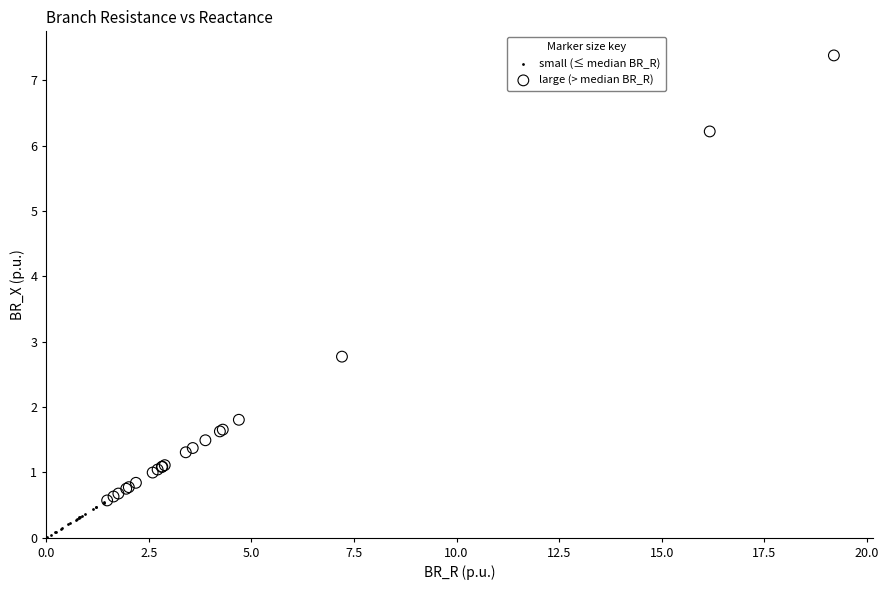

Which series contains the highest Y value?

large (> median BR_R)